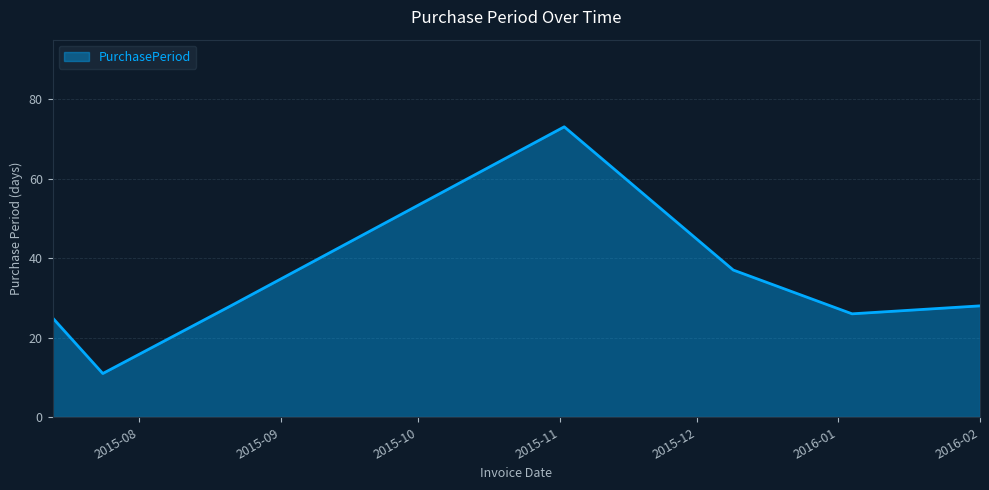

How many lines are shown in the chart?

1